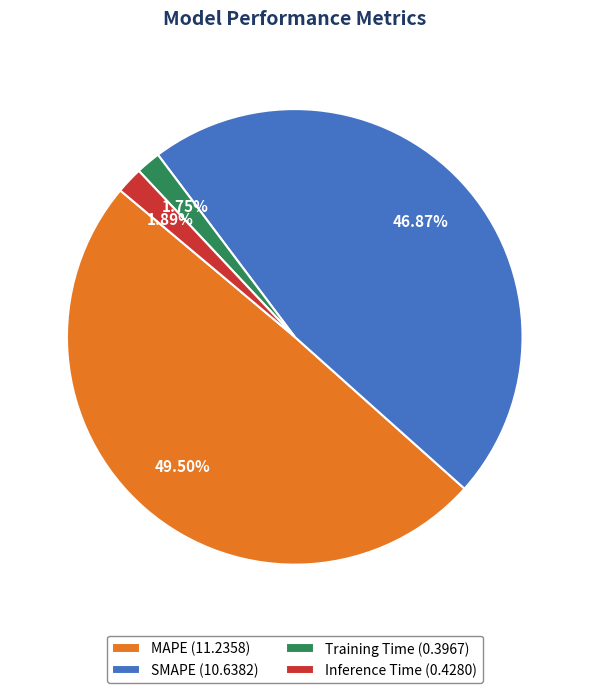

Is the sum of SMAPE and MAPE greater than half?

Yes